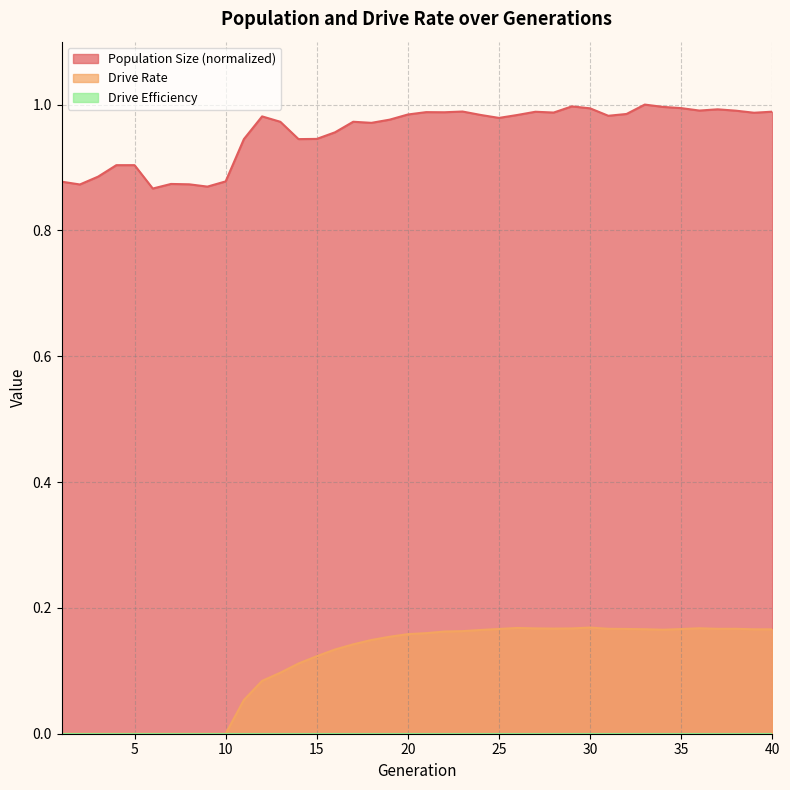

List the series in order of their overall mean, highest first.

Population Size, Drive Rate